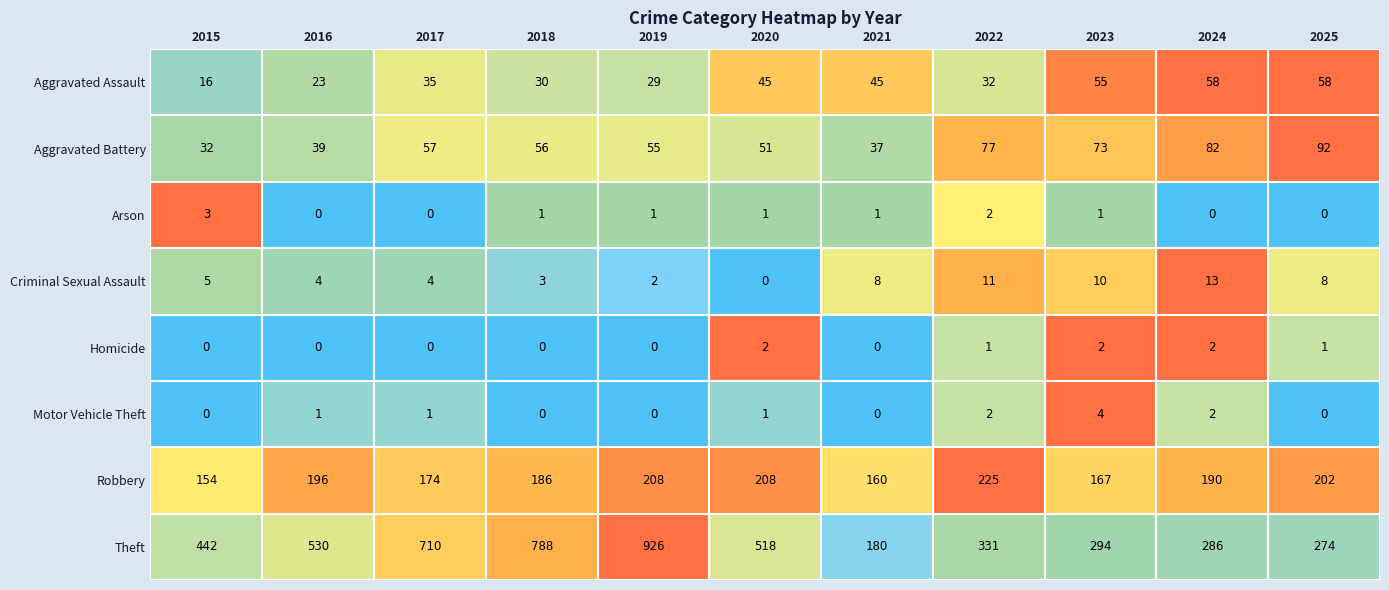

List the series in order of their peak value, lowest first.

Homicide, Arson, Motor Vehicle Theft, Criminal Sexual Assault, Aggravated Assault, Aggravated Battery, Robbery, Theft